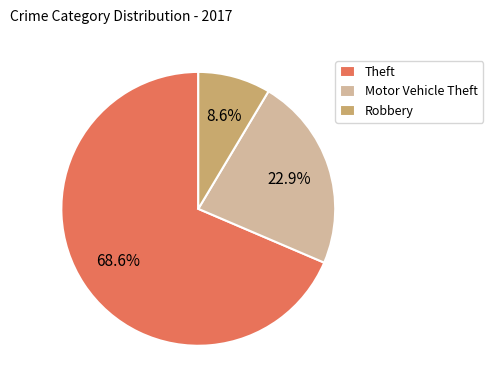

Rank the categories by value from highest to lowest.

Theft, Motor Vehicle Theft, Robbery